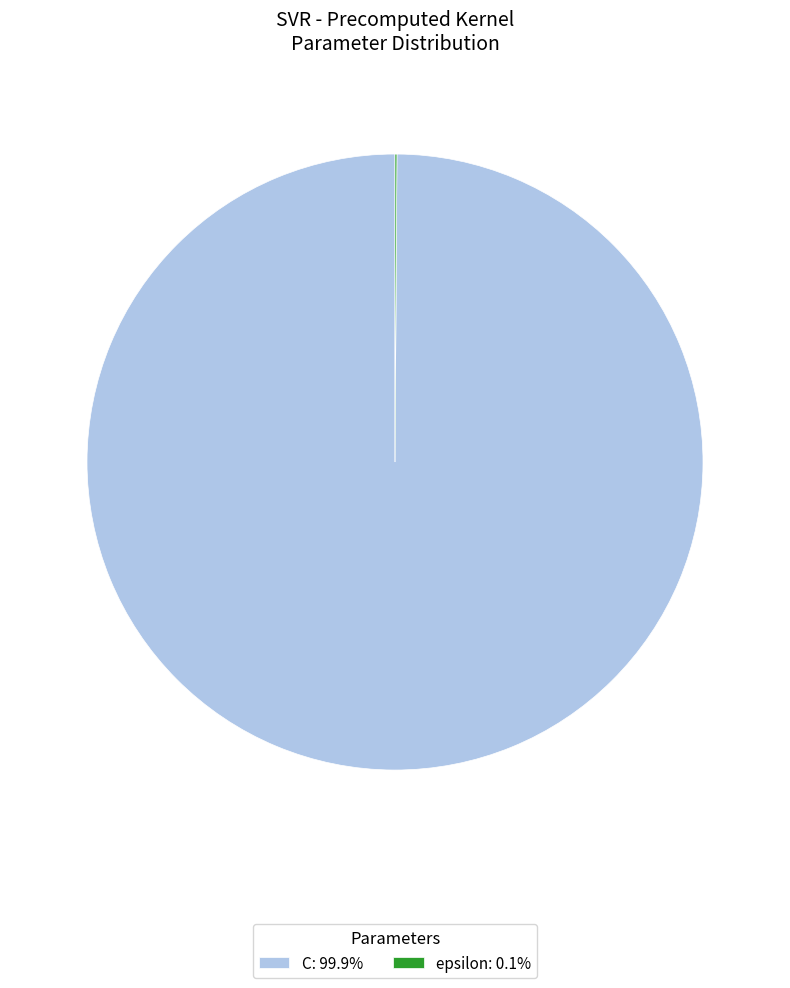

Is there a majority slice in this chart?

Yes